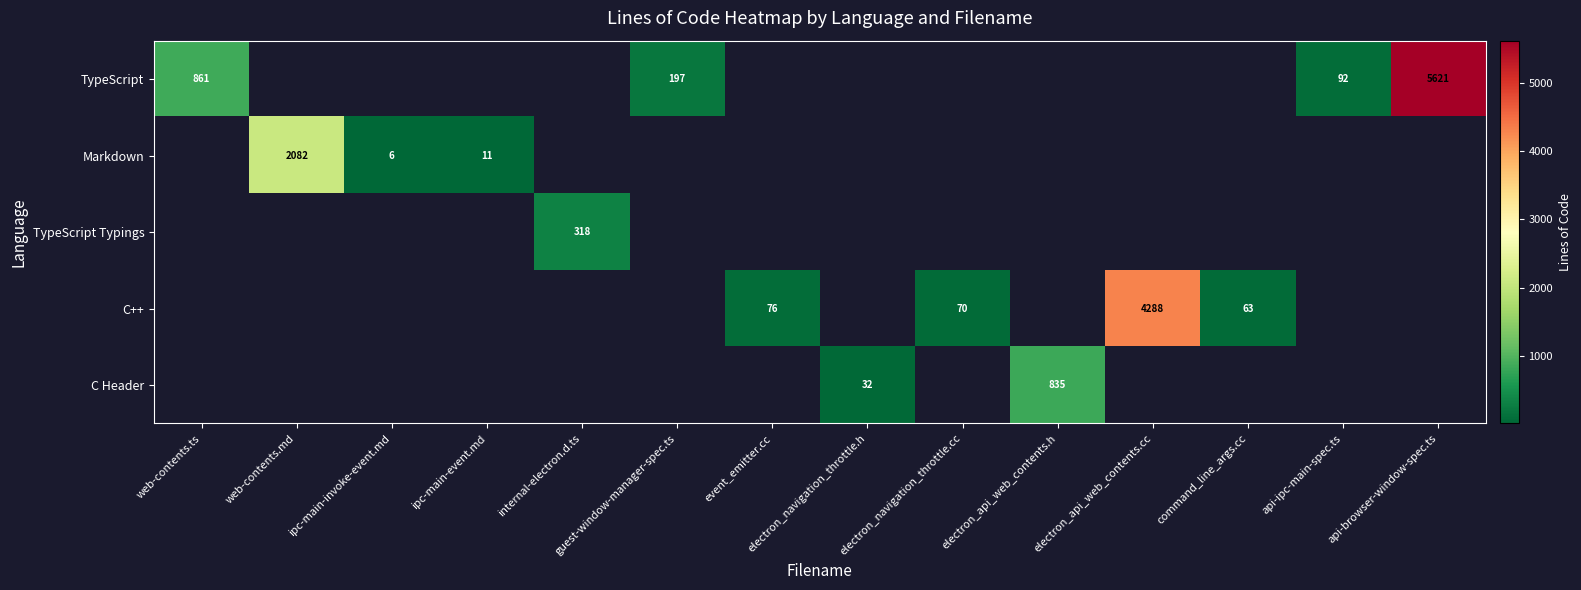

Between electron_navigation_throttle.cc and command_line_args.cc, which is larger?

electron_navigation_throttle.cc